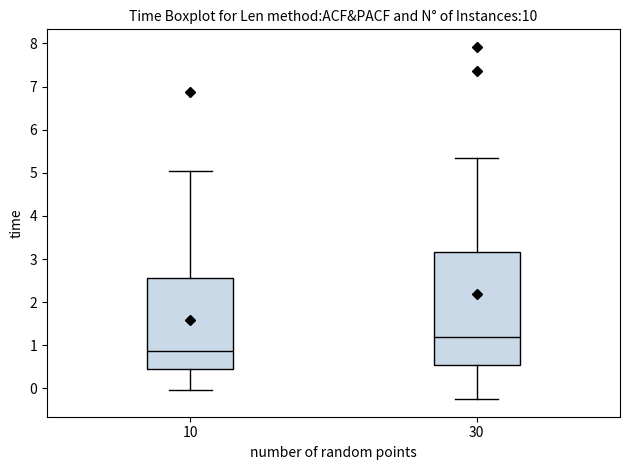

Reading left to right, read every box against the y-axis: the position of its median line, the range the box covers, and the ends of its whiskers. The values are not printed on the chart, so give them approximately, as read against the axis.

10: median 0.9, box 0.5 to 2.6, whiskers 0.0 to 5.1
30: median 1.2, box 0.5 to 3.2, whiskers -0.2 to 5.3